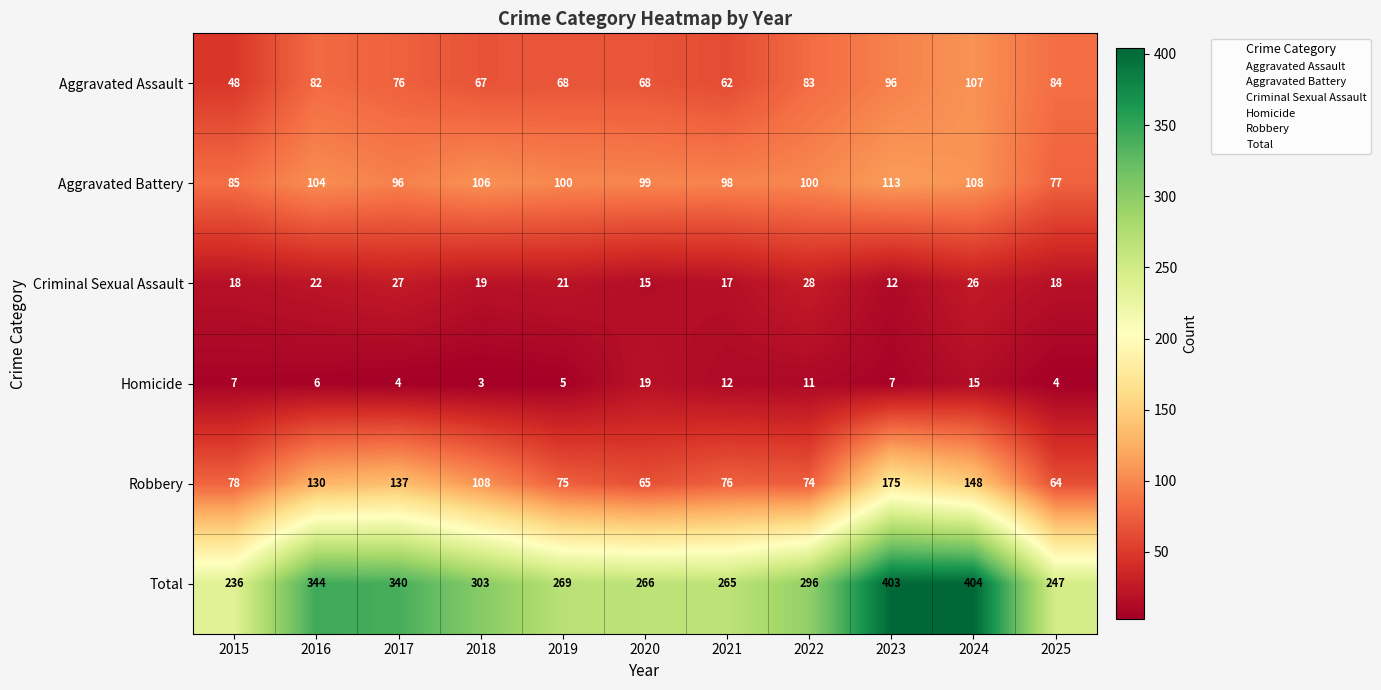

What is the difference between the maximum and minimum values in the Homicide series?

16